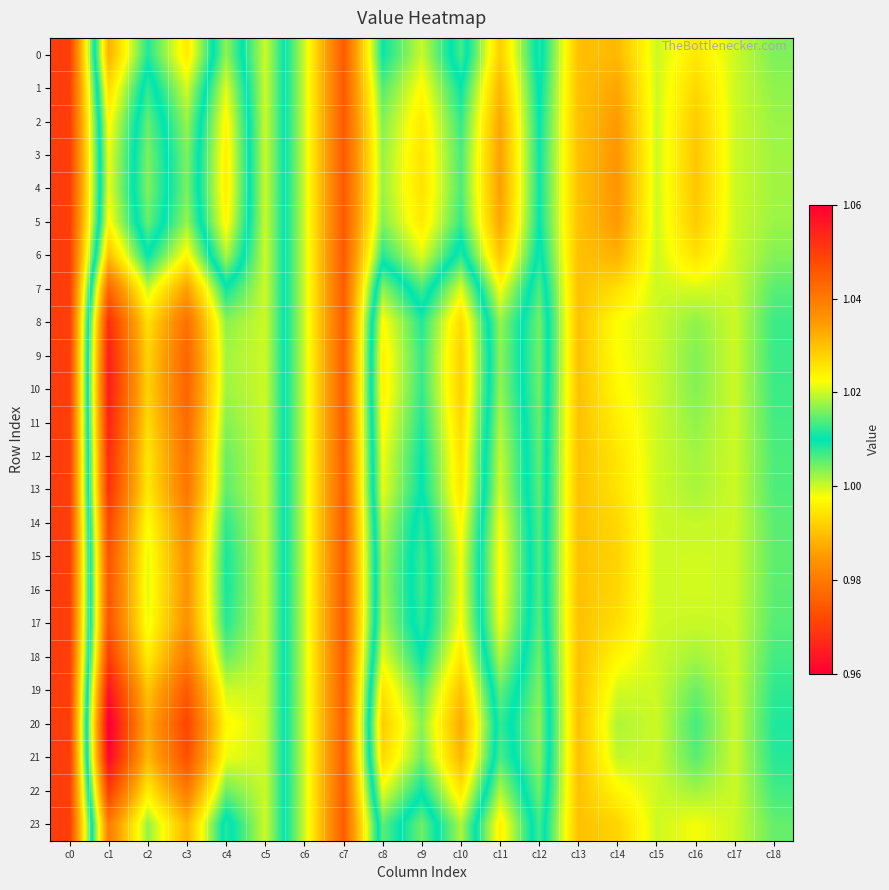

What is the smallest value displayed?

1.0